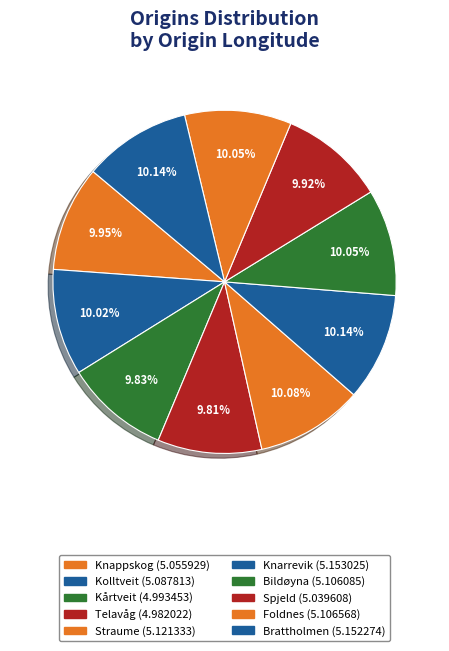

Does Kårtveit account for over 50% of the chart?

No